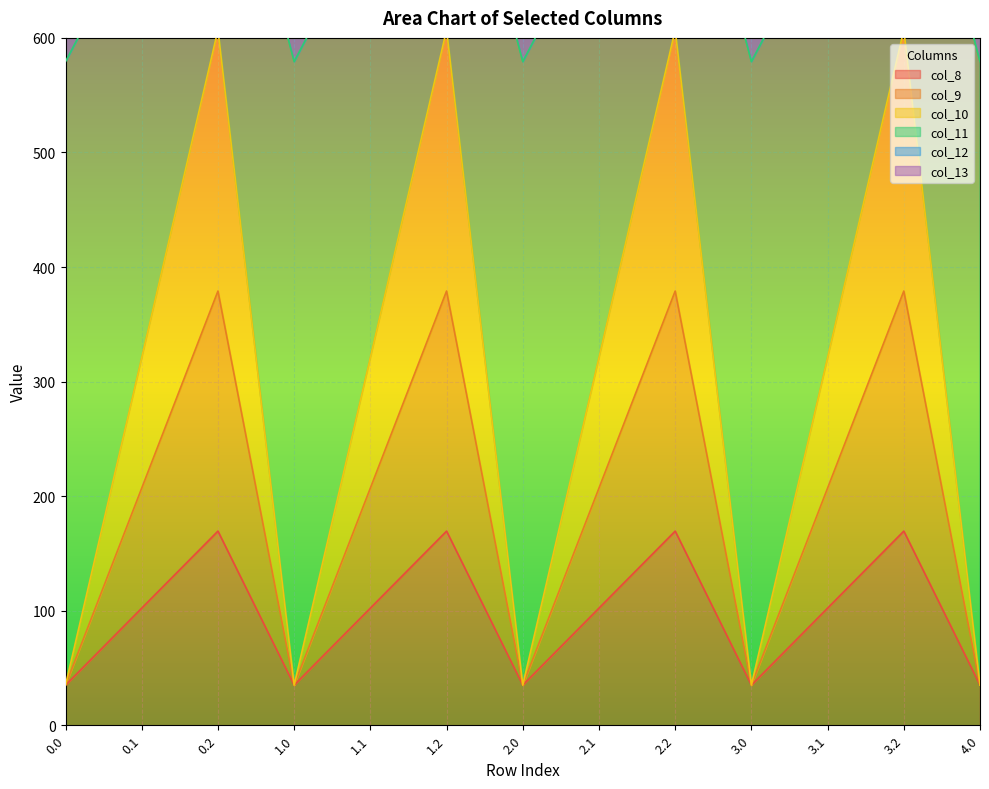

What is the label of the 11th point from the right?

0.2